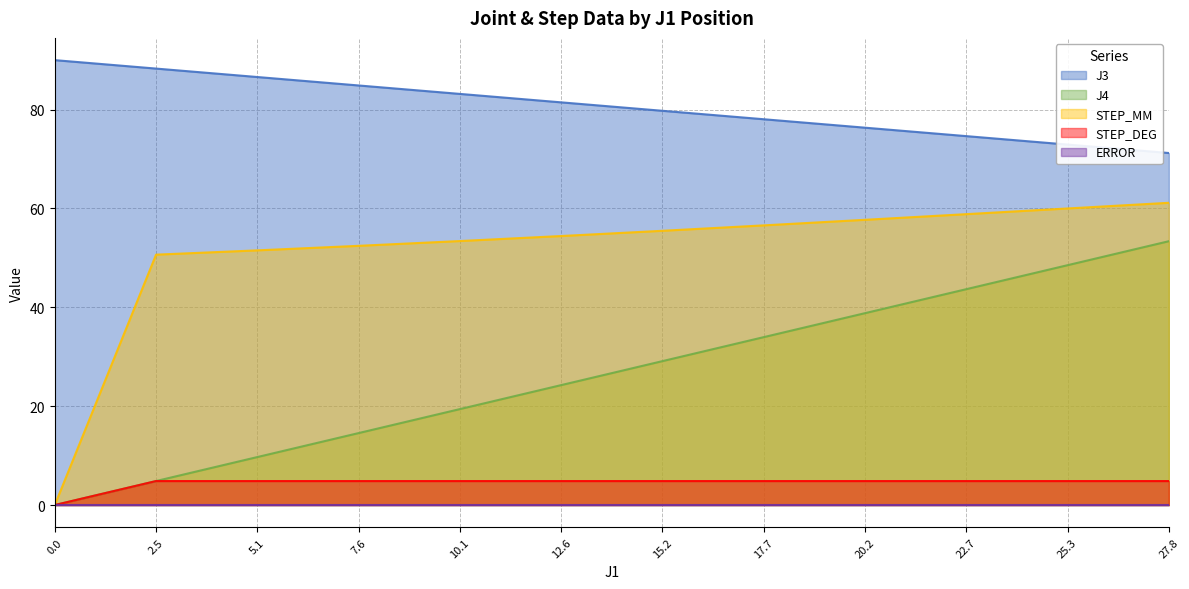

Is it true that J3 equals 38.2 at 12.6?

False